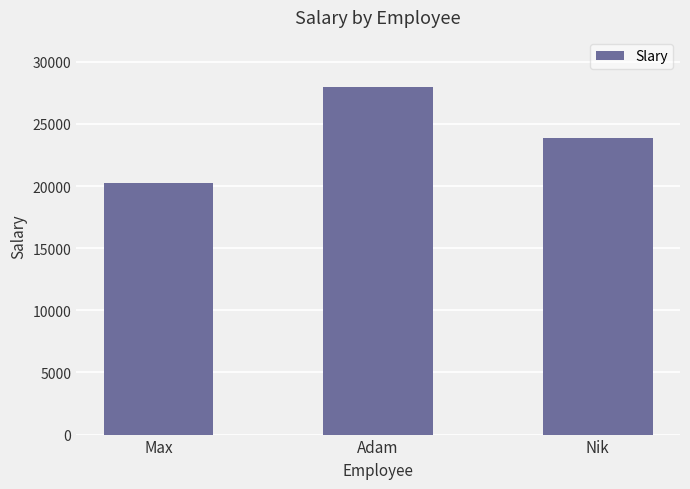

What is the label of the 1st bar from the right?

Nik